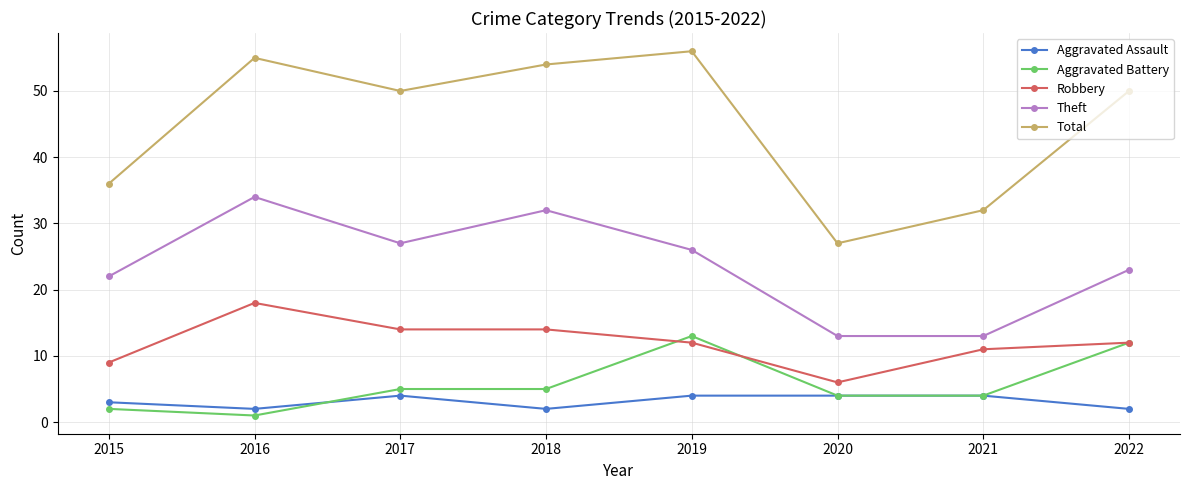

How many distinct data groups are displayed?

5